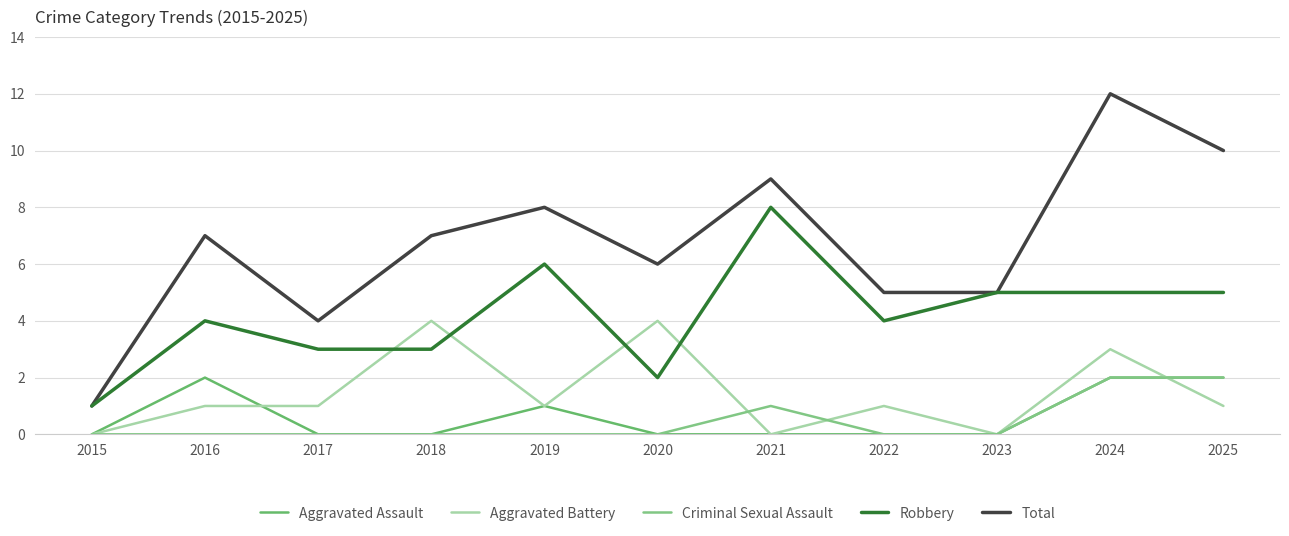

What is the sum of the Aggravated Assault values at 2016 and 2022?

2